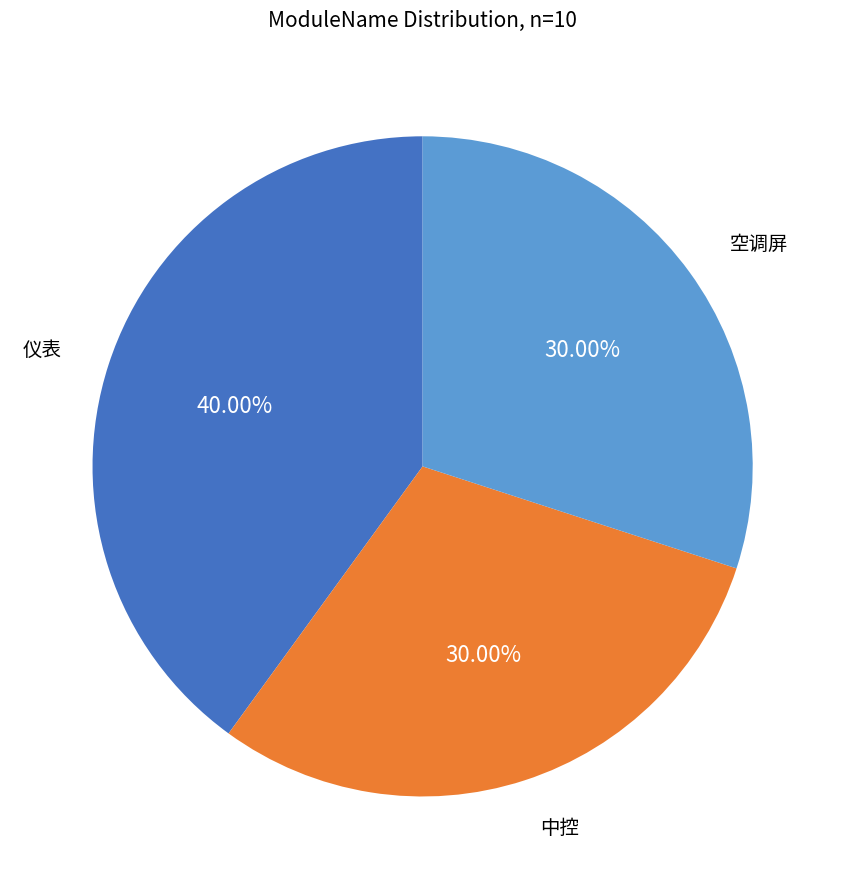

Does any single category account for the majority?

No